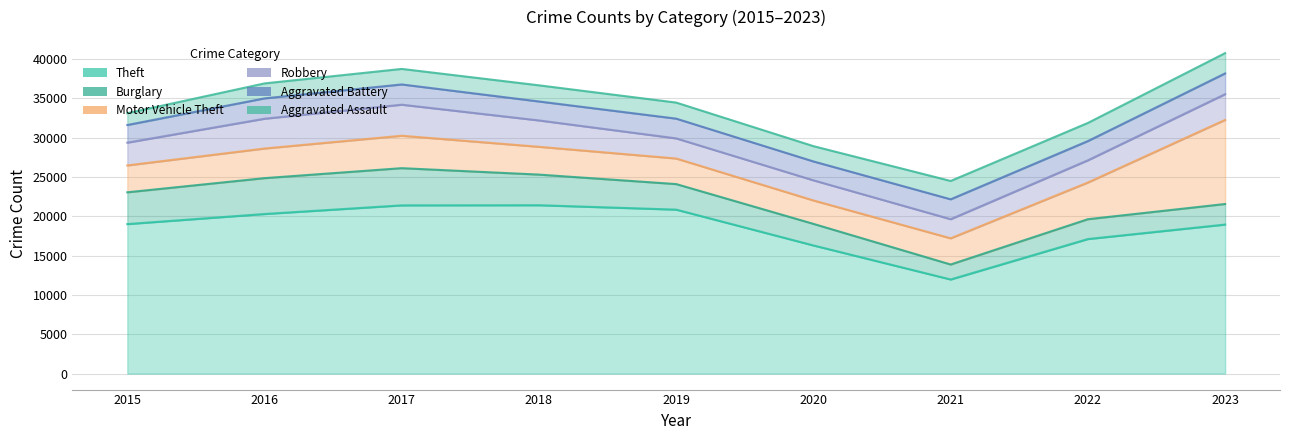

Reading left to right, extract all data points from this chart.

Theft: 19018	20301	21400	21418	20857	16300	11969	17114	18957
Burglary: 4044	4562	4733	3896	3251	2746	1907	2525	2617
Motor Vehicle Theft: 3420	3770	4126	3536	3253	2978	3332	4668	10698
Robbery: 2898	3793	3951	3356	2562	2562	2433	2825	3277
Aggravated Battery: 2245	2587	2575	2412	2511	2403	2530	2448	2638
Aggravated Assault: 1500	1905	1976	2055	2044	1945	2334	2307	2583